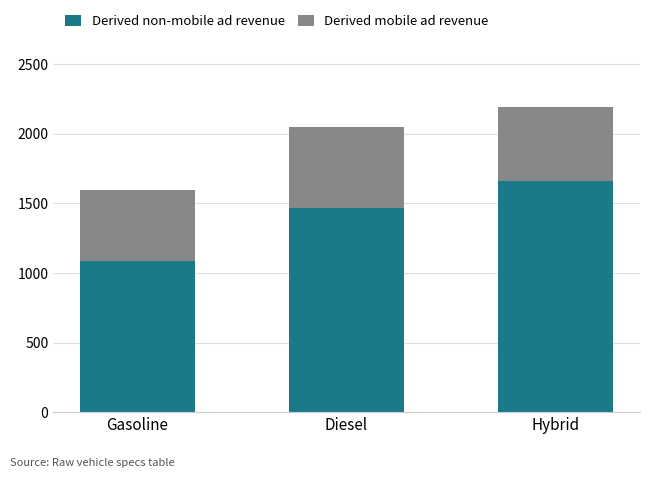

At which label is Derived non-mobile ad revenue closest to 1375?

Diesel